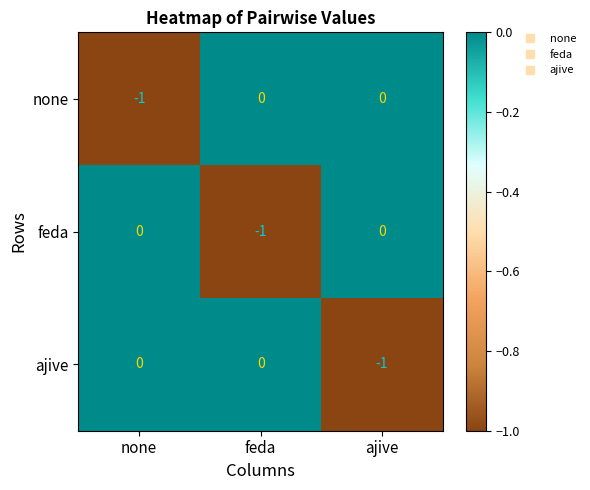

Count the ajive values in the range -1 to 0.

3